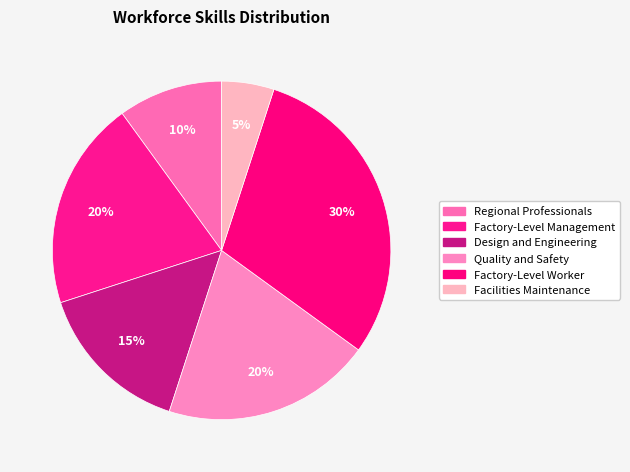

Does Regional Professionals account for over 50% of the chart?

No